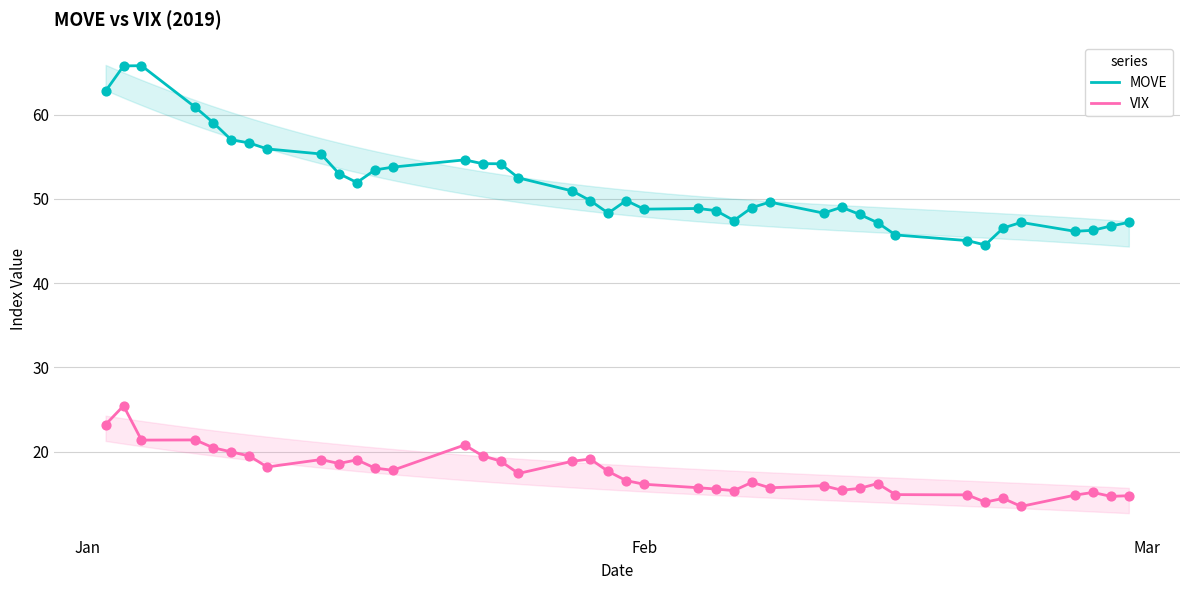

What are all the series names shown in the legend?

MOVE, VIX